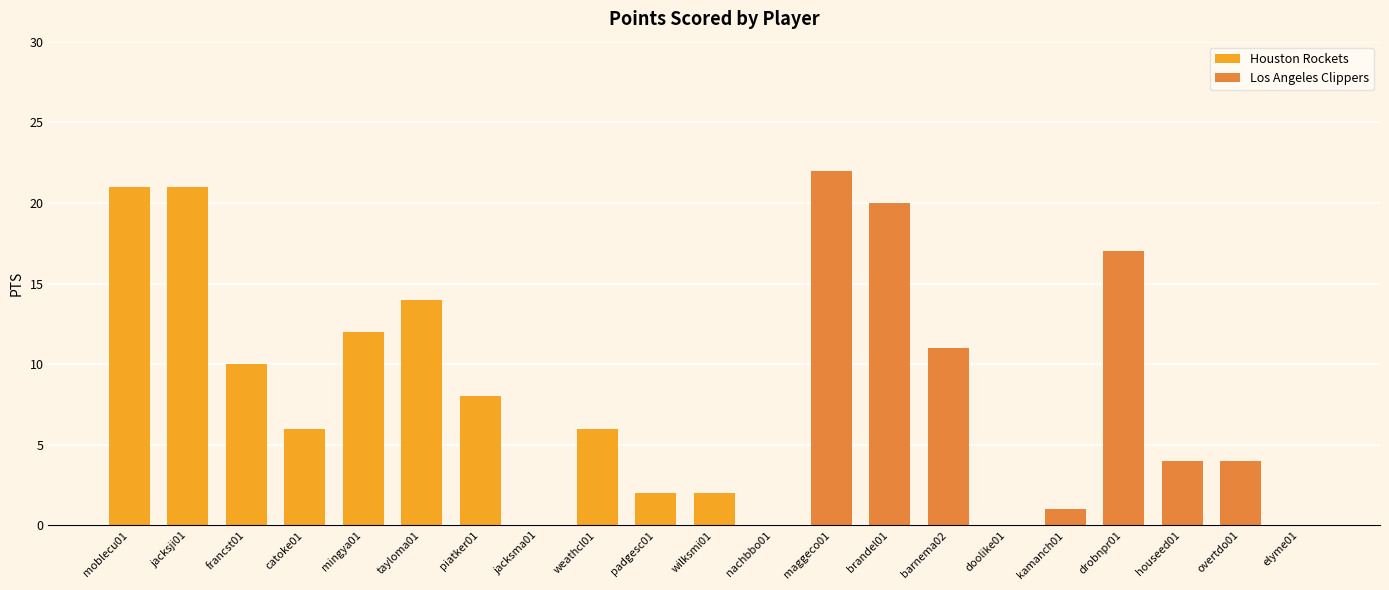

What is the change in value from 0 to 5?

-7